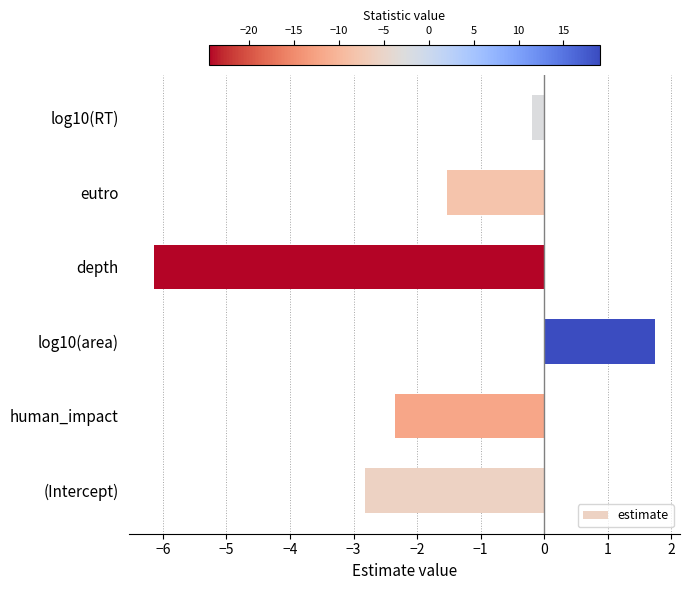

Read the value at human_impact.

-2.4